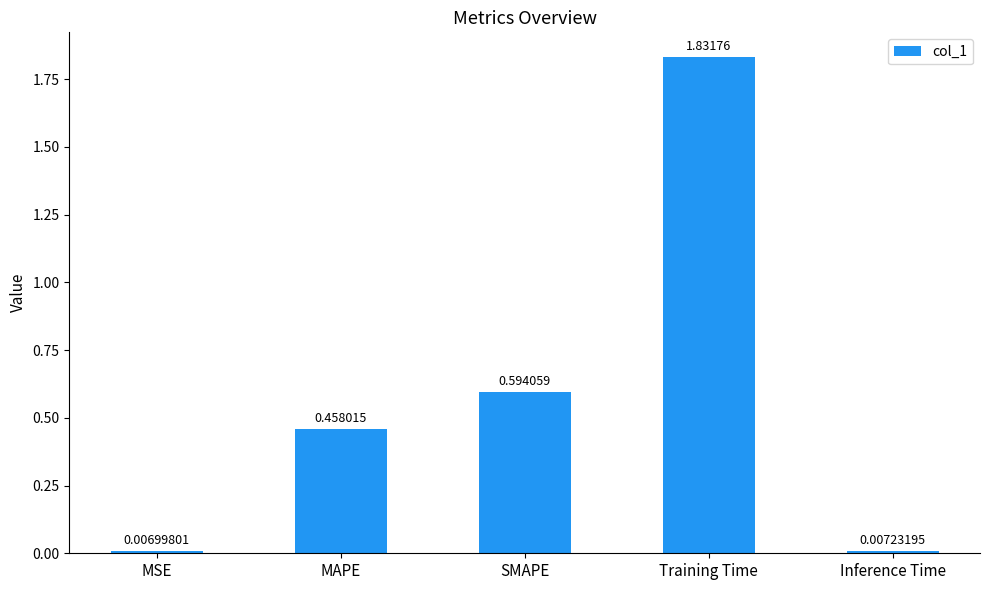

What is the label of the 3rd bar from the left?

SMAPE